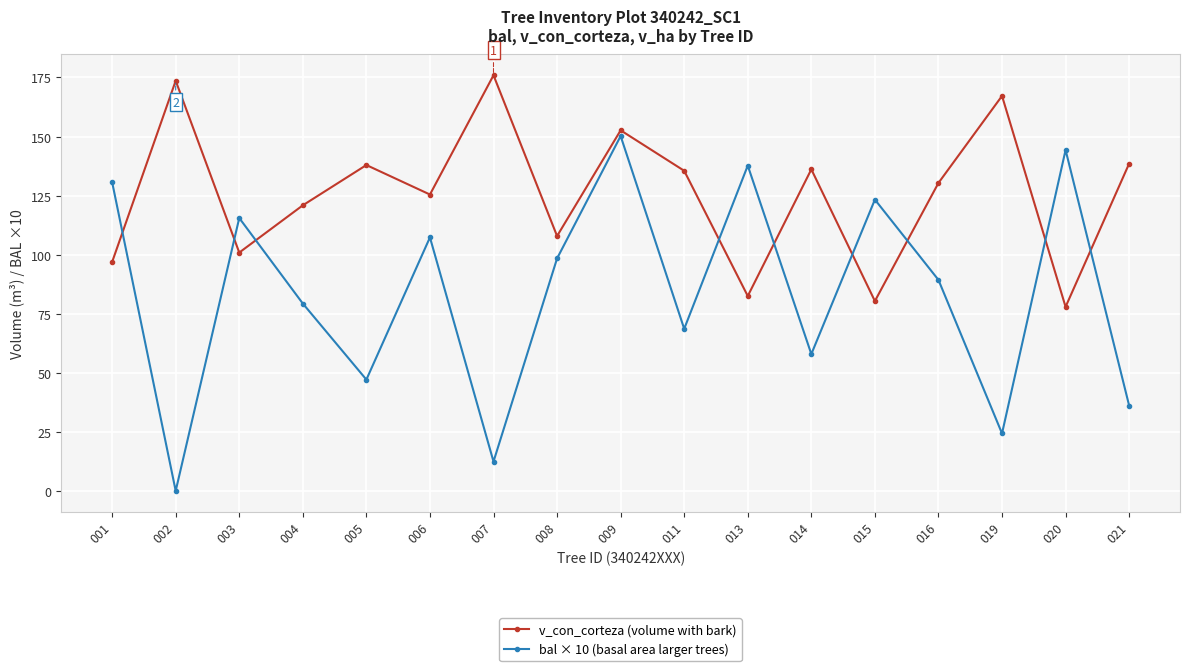

What is the maximum value shown in the chart?

175.9